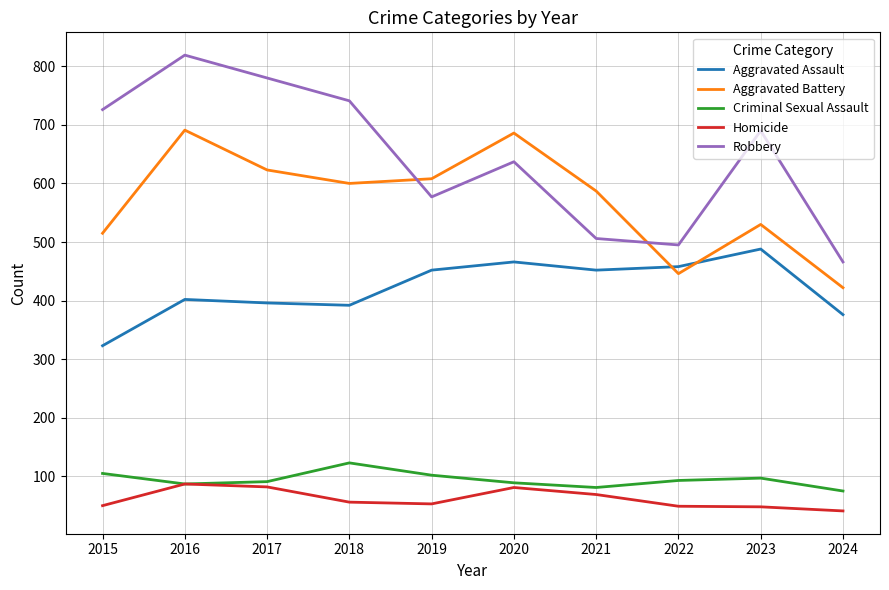

Which category has the lowest value in the Robbery series?

2024